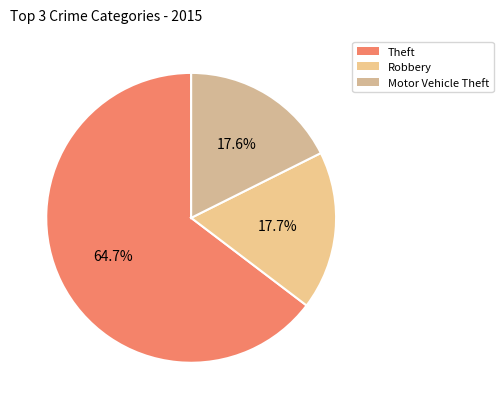

Which slice is the largest?

Theft